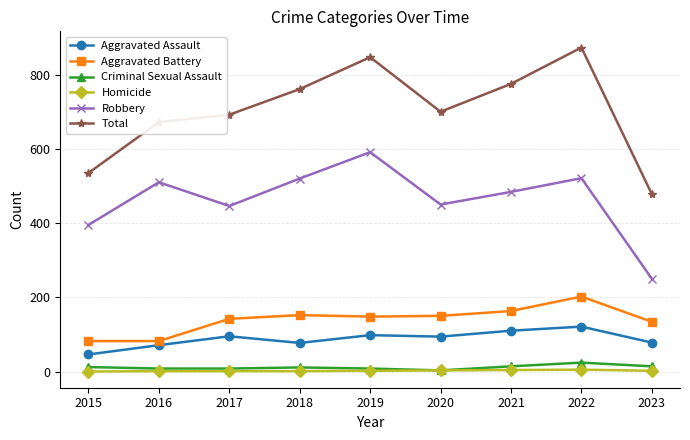

What is the total value across all series at 2015?

1070